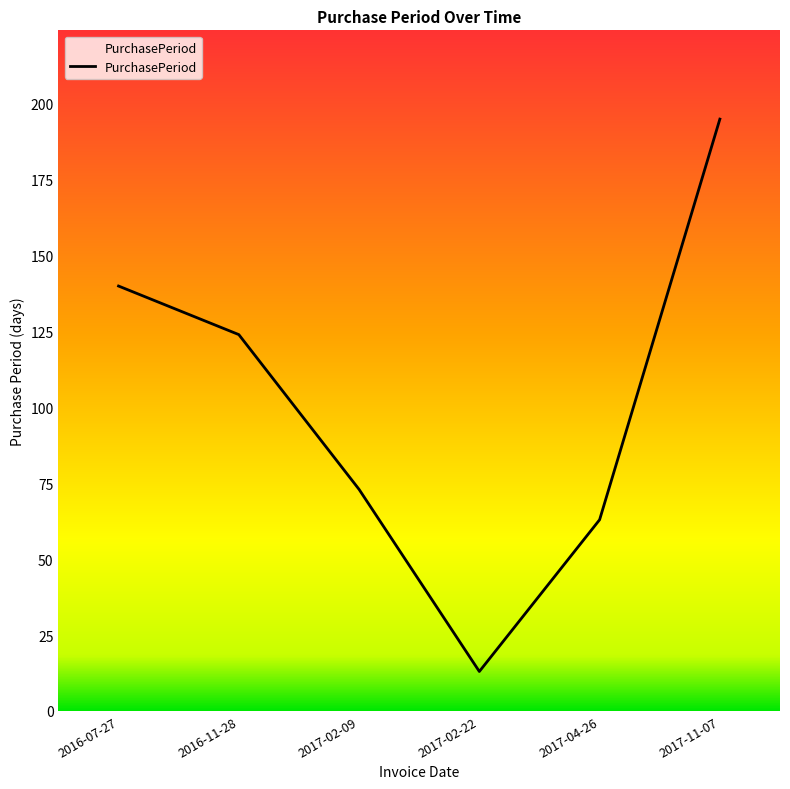

Which has a higher value, 2017-04-26 or 2017-11-07?

2017-11-07